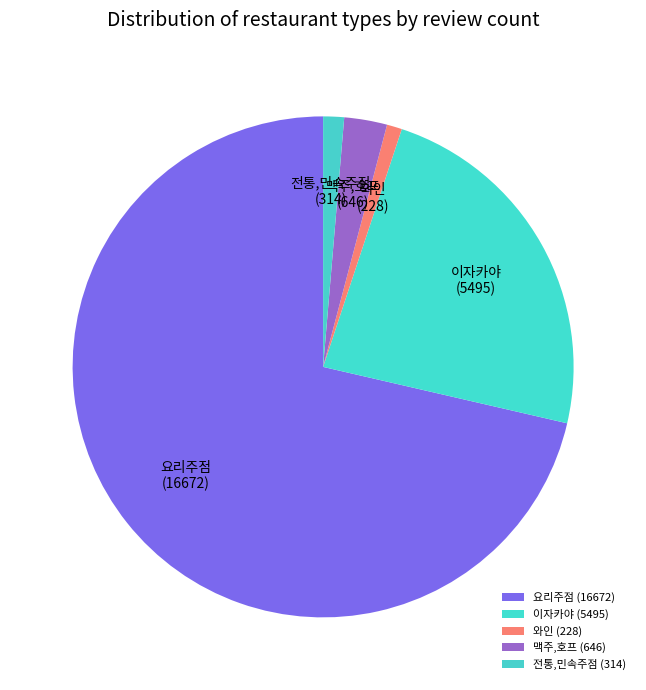

How many slices are in this pie chart?

5